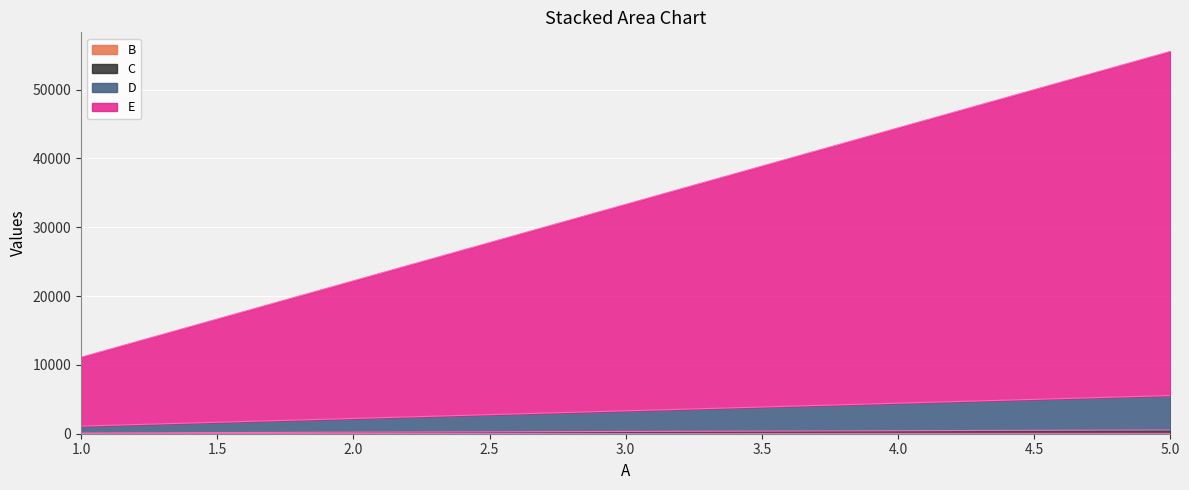

What is the difference between the highest and lowest values at 4?

44400